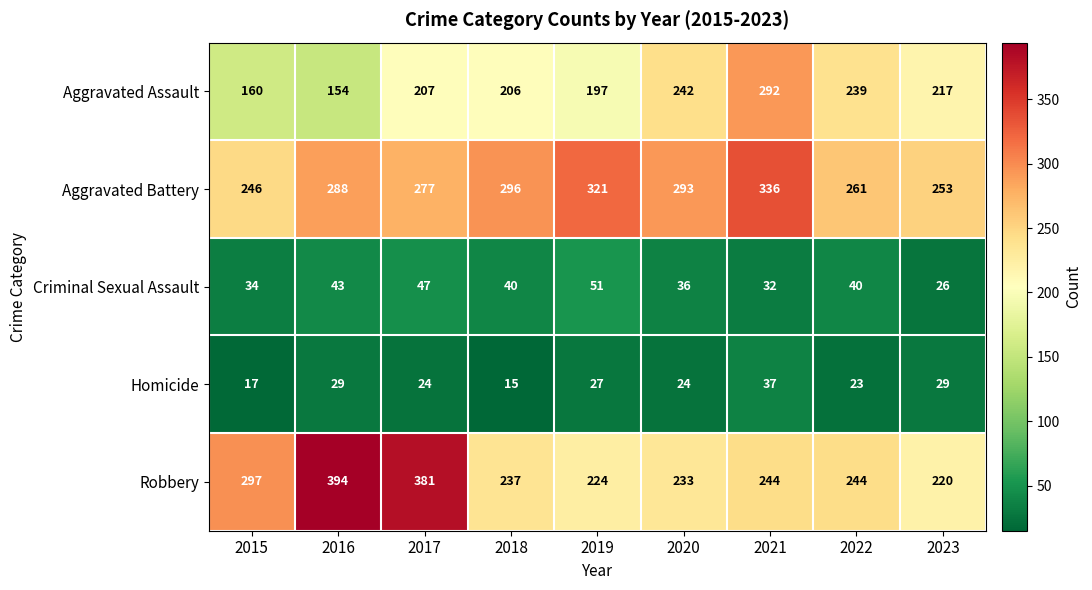

Which series changed the most between 2015 and 2020?

Aggravated Assault